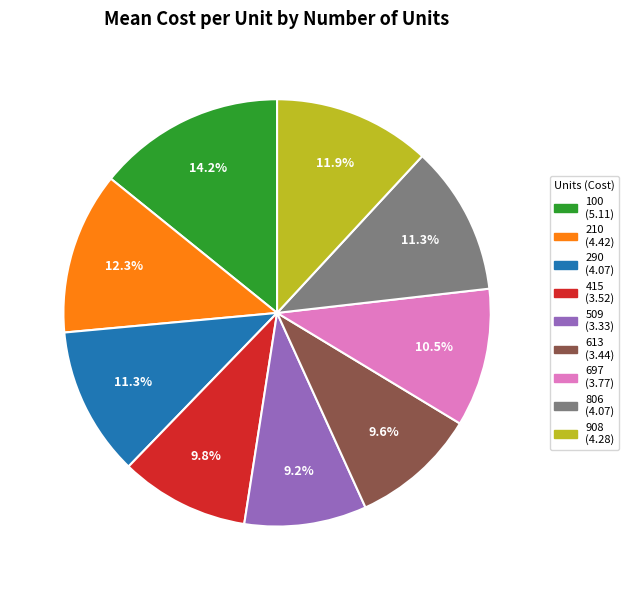

How many slices are in this pie chart?

9